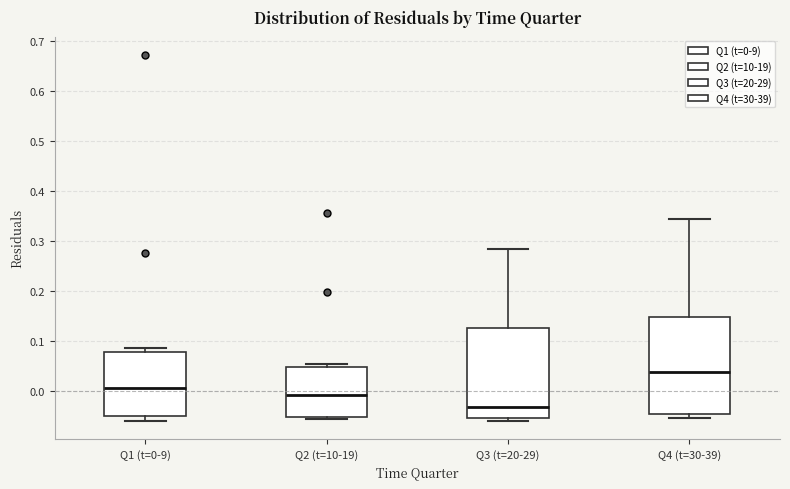

Comparing the boxes themselves (not the whiskers), which one is the tallest?

Q4 (t=30-39)